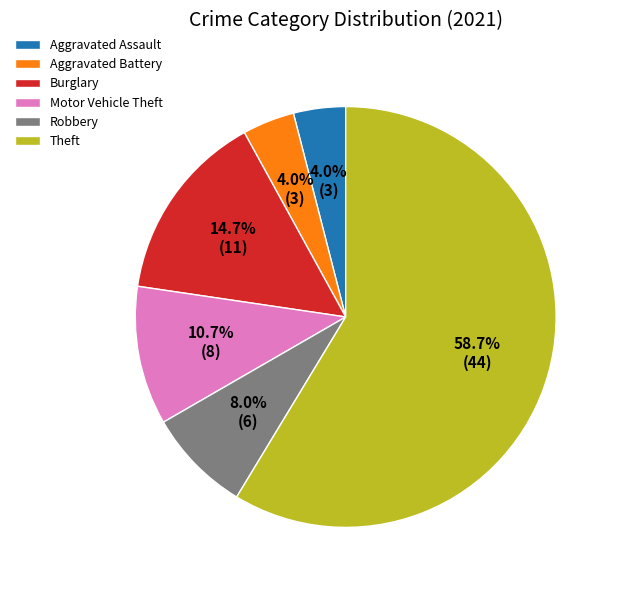

What is the ratio of the value at Theft to the value at Aggravated Assault?

14.7